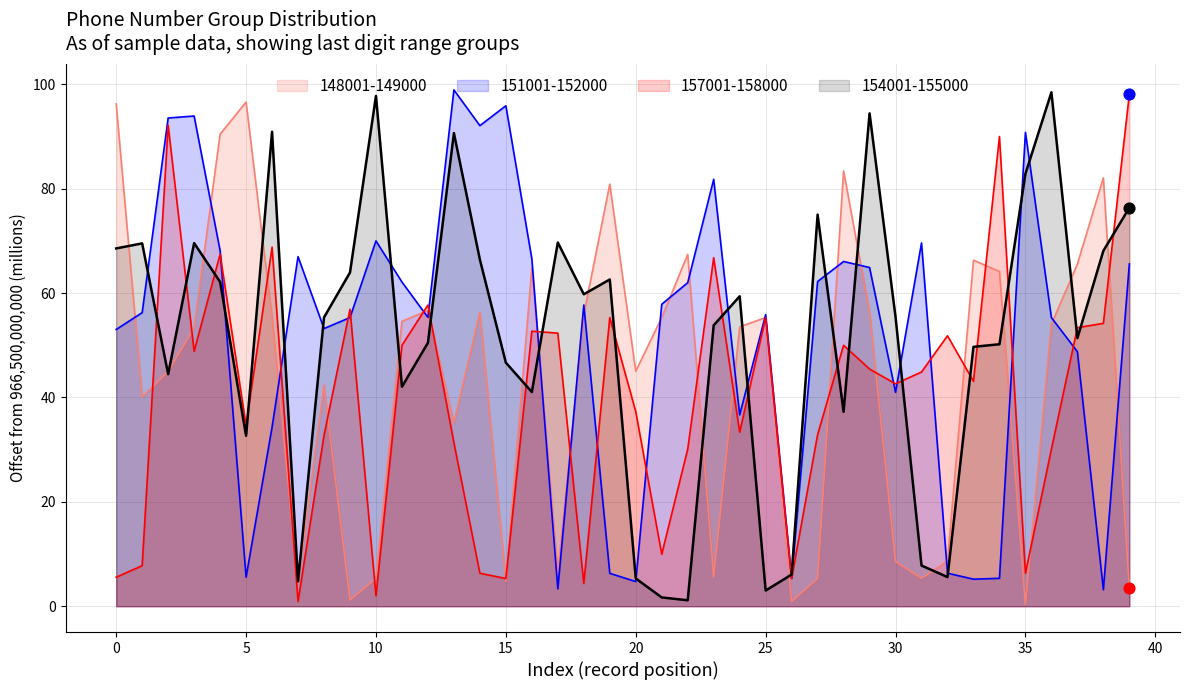

Is the value of 157001-158000 at 15 greater than the value of 148001-149000 at 0?

No